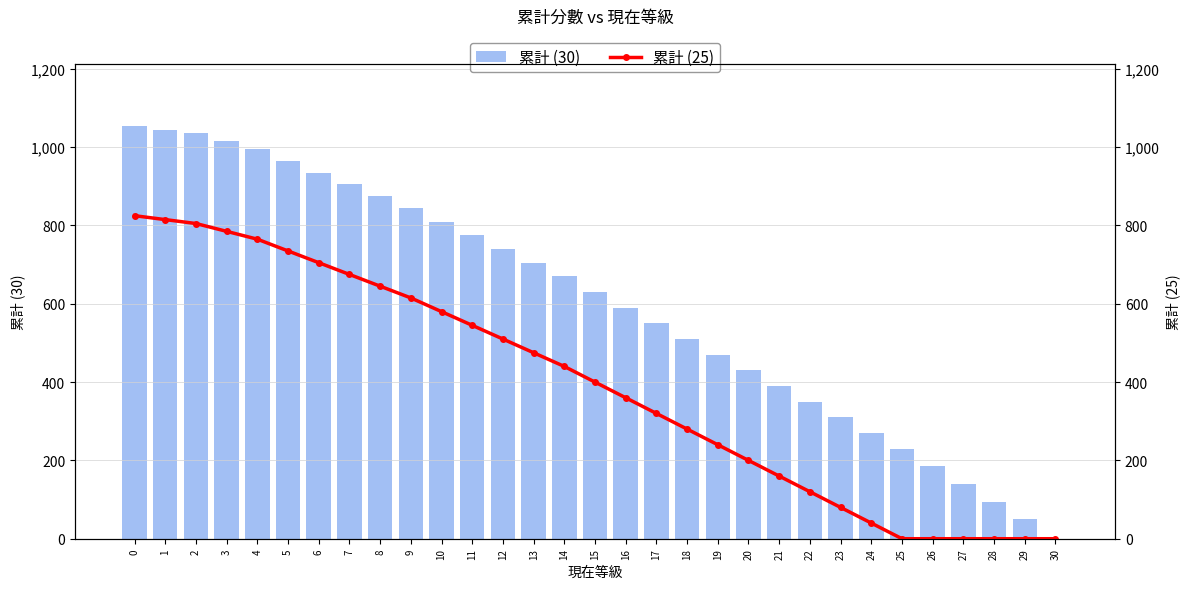

What is the average value of the 累計 (30) series?

599